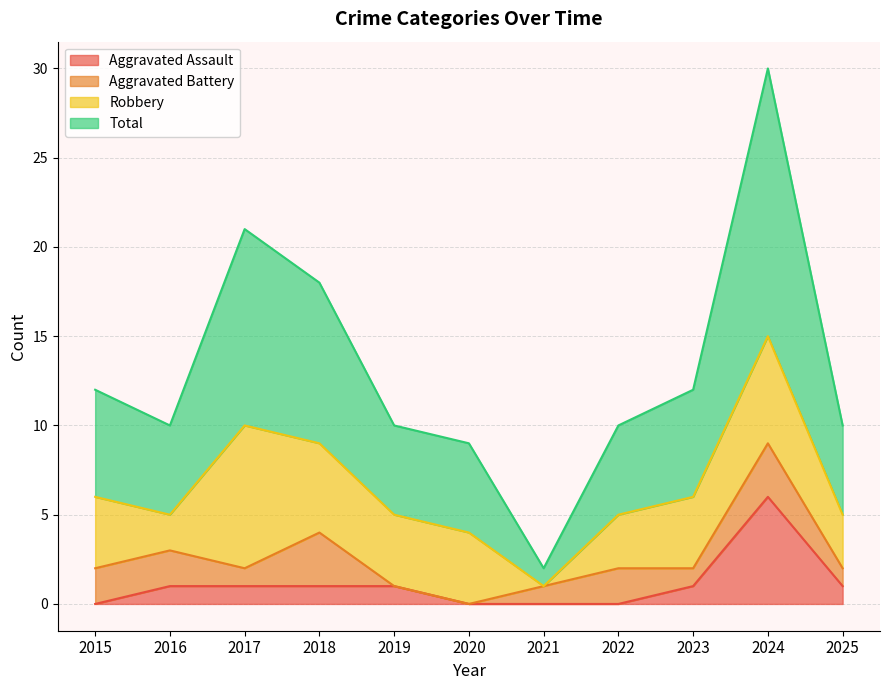

Where does the Total series first go above 10?

2015